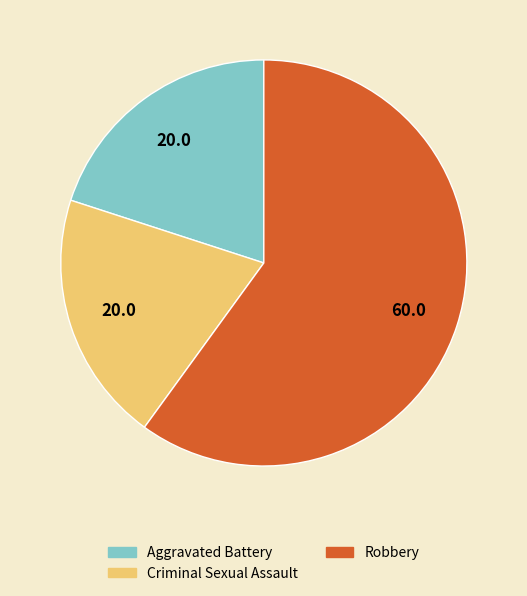

What is the majority slice?

Robbery